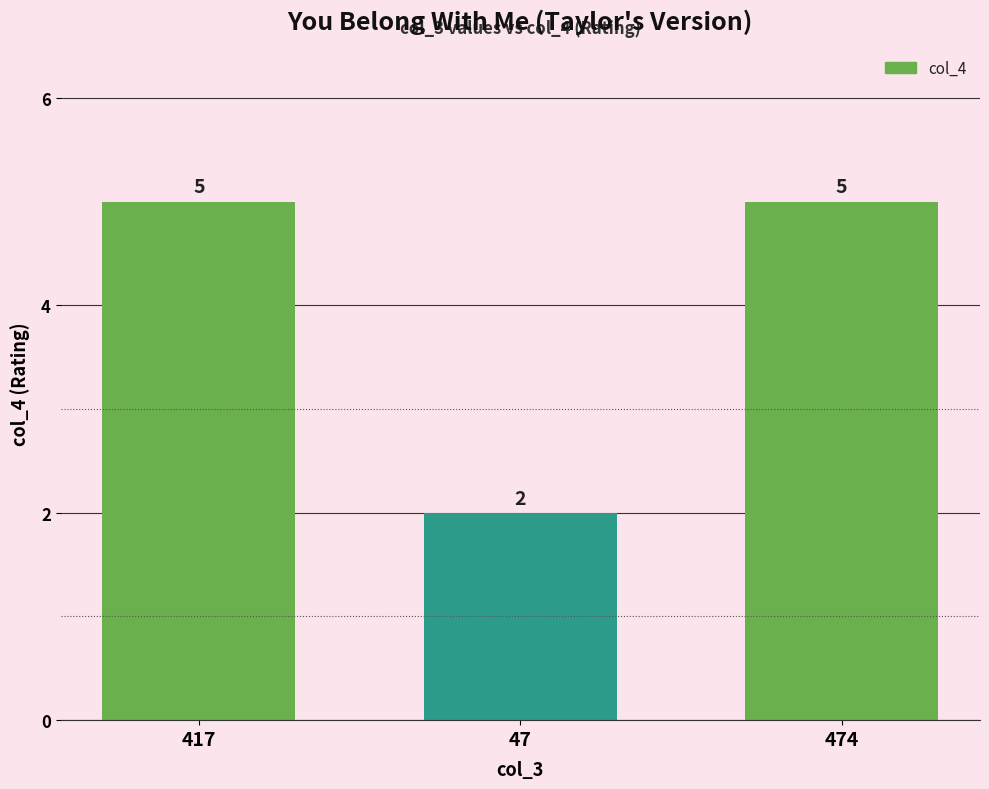

At which category does the chart reach its minimum across all series?

47